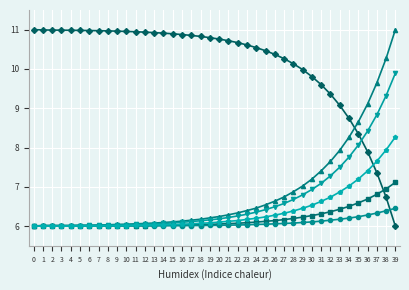

What is the difference between the highest and lowest values at 20?

4.7